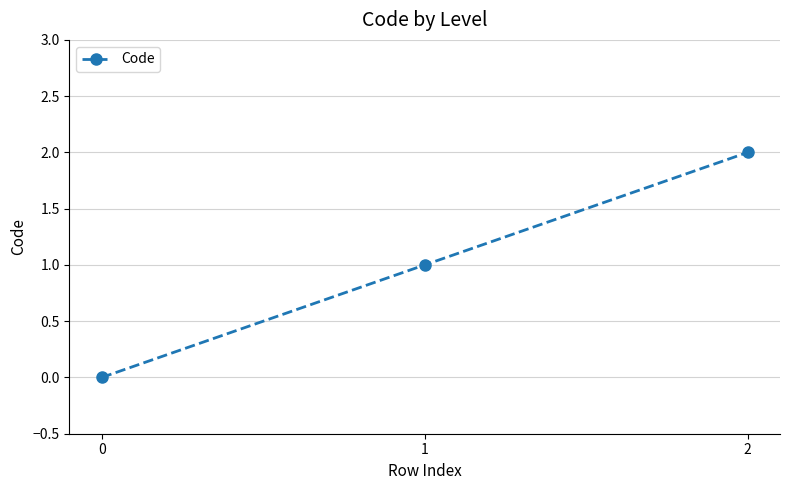

Reading left to right, what are all the values shown in this chart?

0	1	2